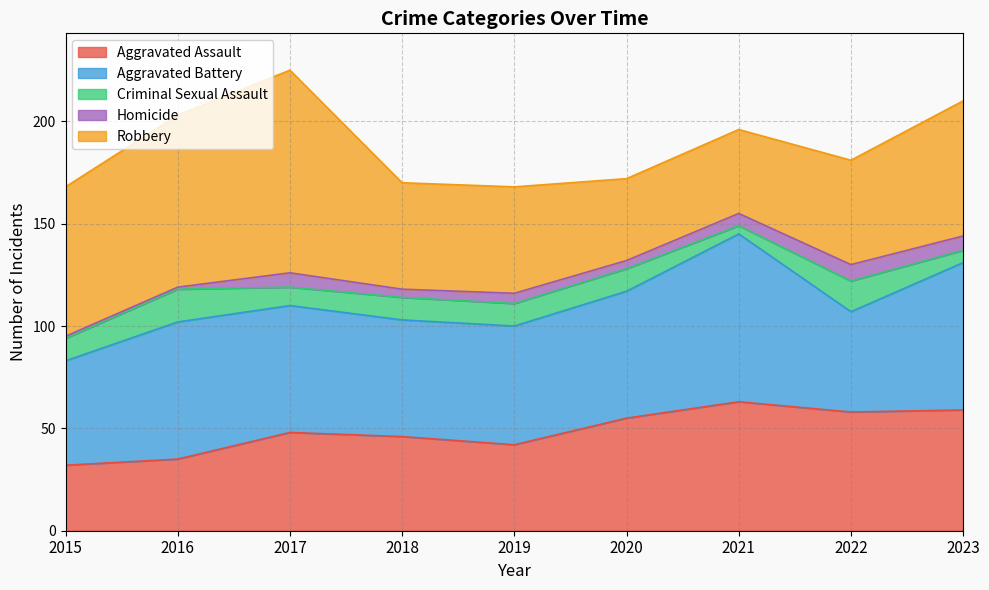

How many categories are shown in the chart?

9